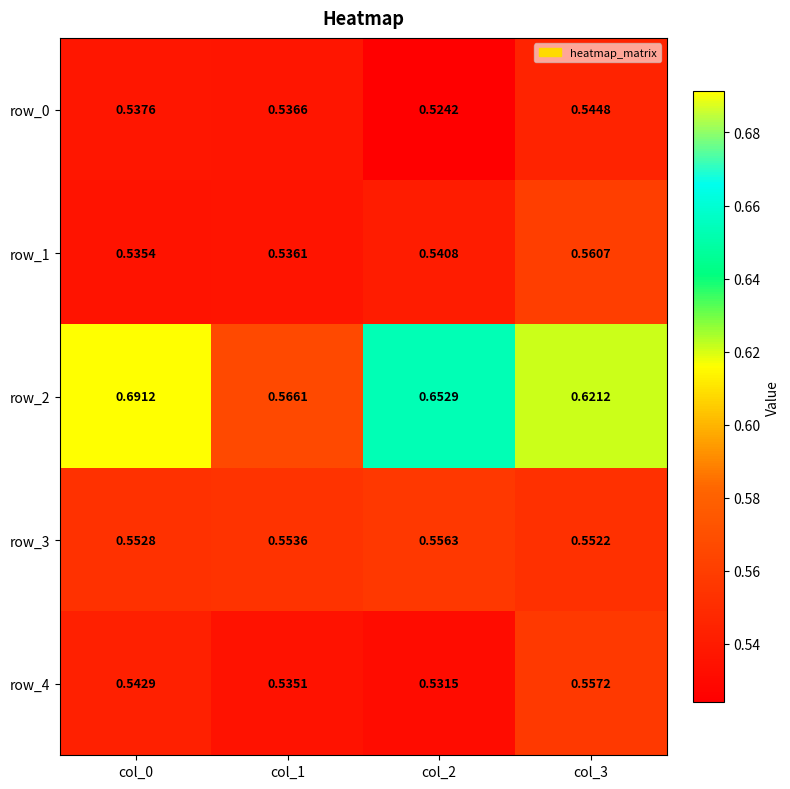

At how many categories does at least one series exceed 0?

4